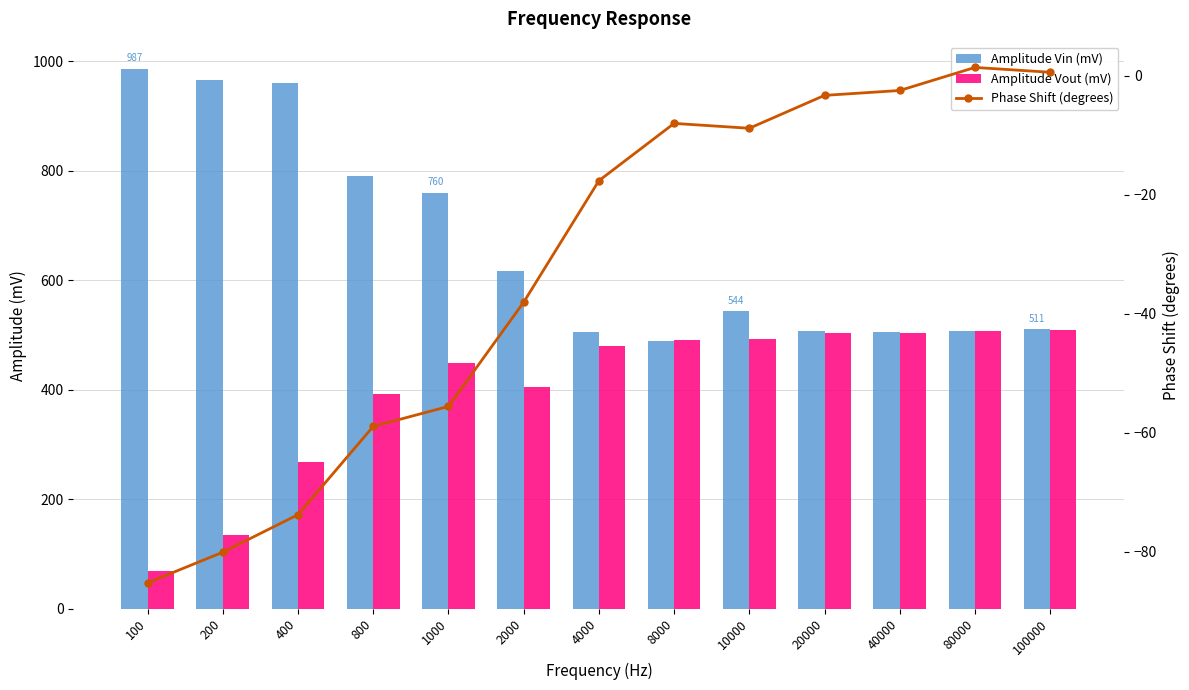

Which category has the highest value across all series?

100